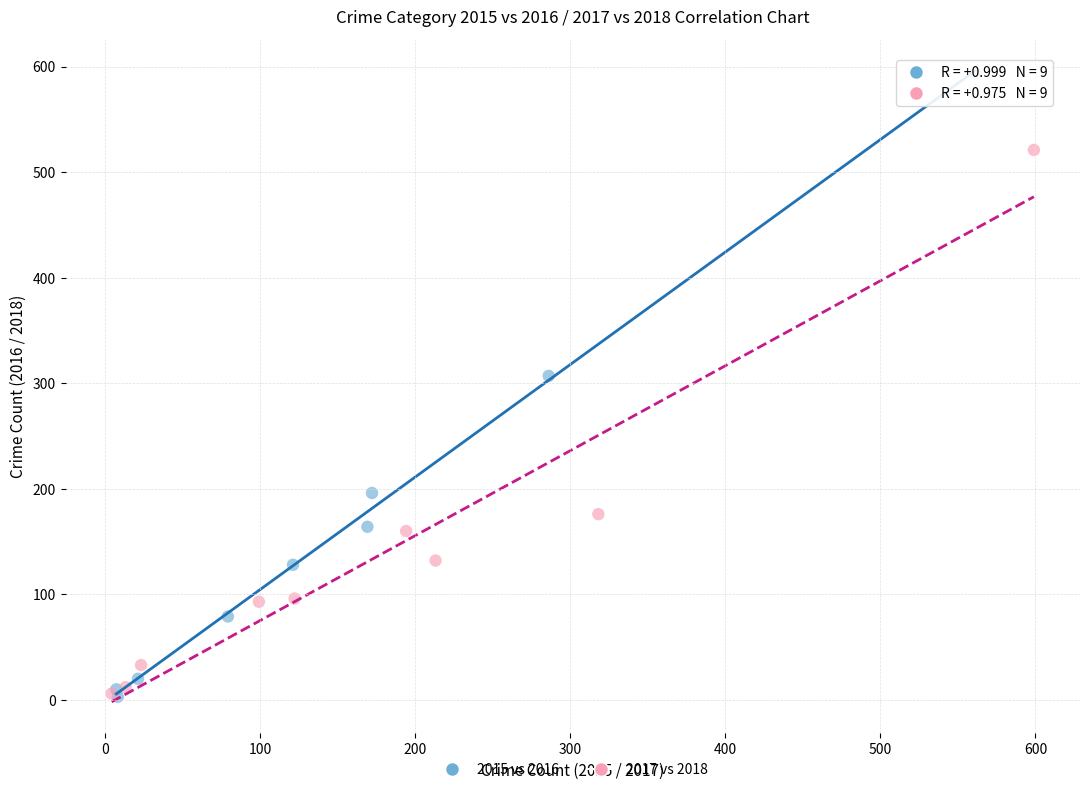

Which series has the largest Y range (max minus min)?

2015 vs 2016